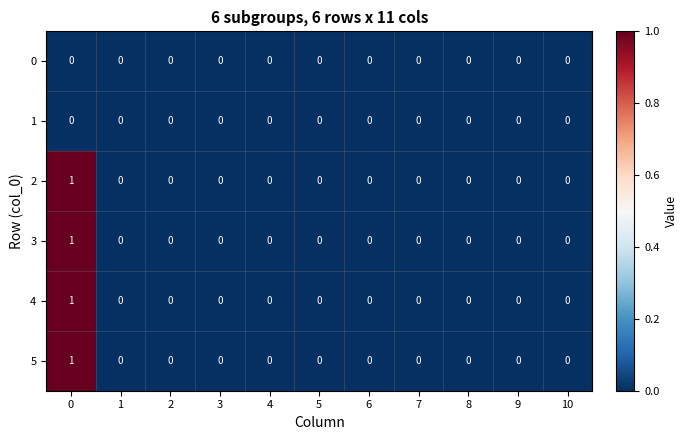

Is it true that 3 equals 0 at 10?

True